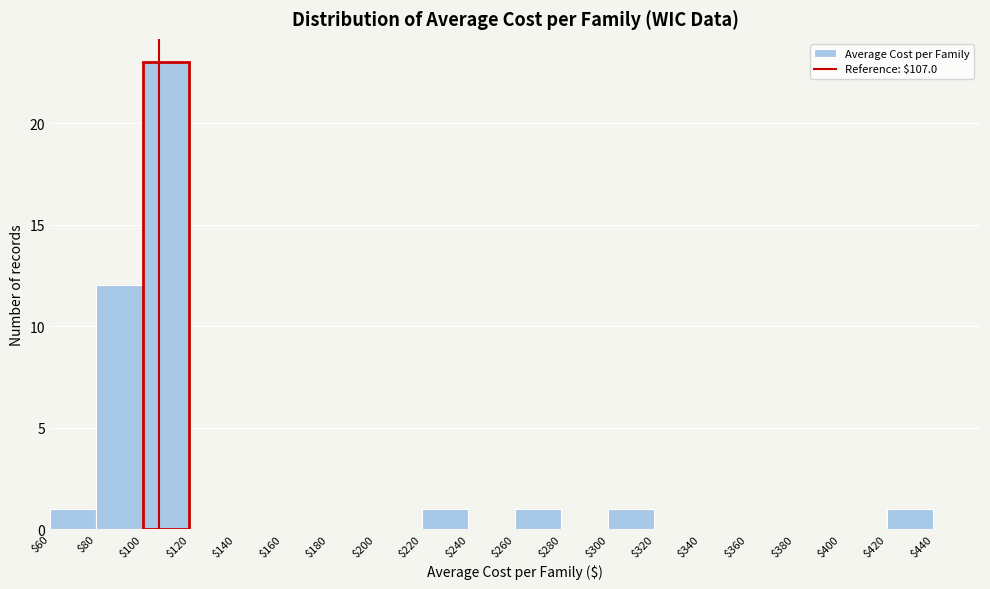

Reading left to right, transcribe this chart: for each bar, give the range it covers on the x-axis and its height. The values are not printed on the chart, so give them approximately, as read against the axis.

$60 to $80: 1
$80 to $100: 12
$100 to $120: 23
$120 to $140: 0
$140 to $160: 0
$160 to $180: 0
$180 to $200: 0
$200 to $220: 0
$220 to $240: 1
$240 to $260: 0
$260 to $280: 1
$280 to $300: 0
$300 to $320: 1
$320 to $340: 0
$340 to $360: 0
$360 to $380: 0
$380 to $400: 0
$400 to $420: 0
$420 to $440: 1